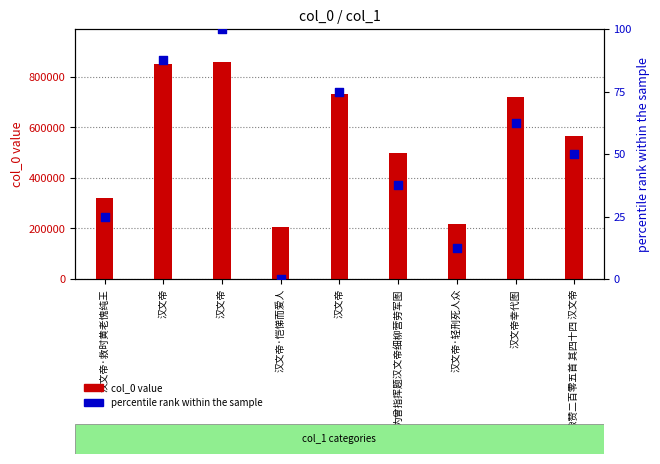

What is the total value across all series at 汉文帝?

849186.5